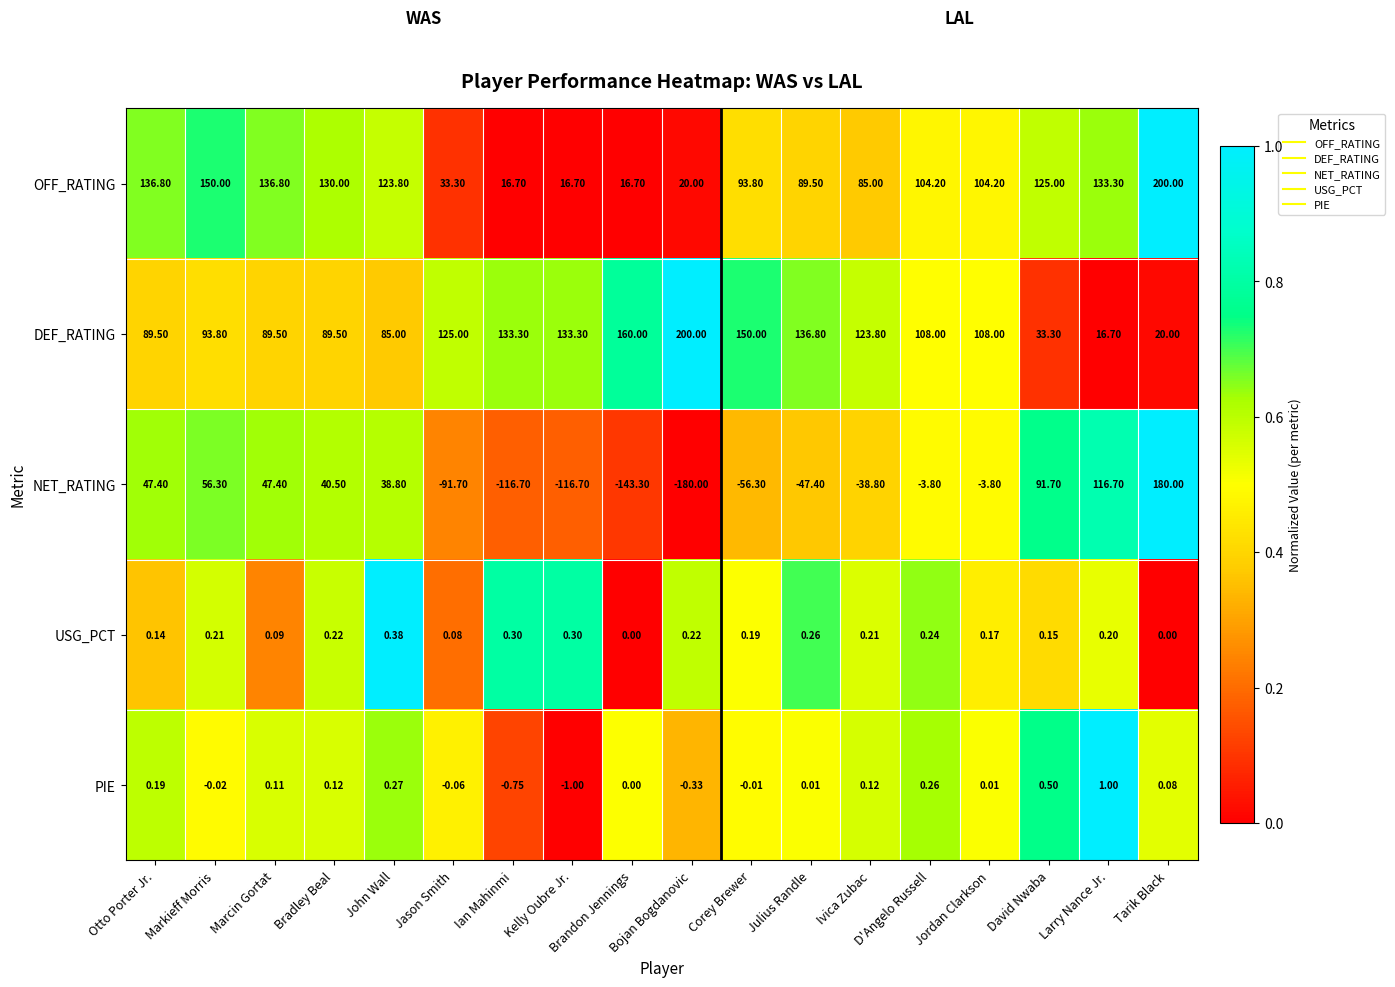

At Otto Porter Jr., list the series in order from largest to smallest.

OFF_RATING, DEF_RATING, NET_RATING, PIE, USG_PCT